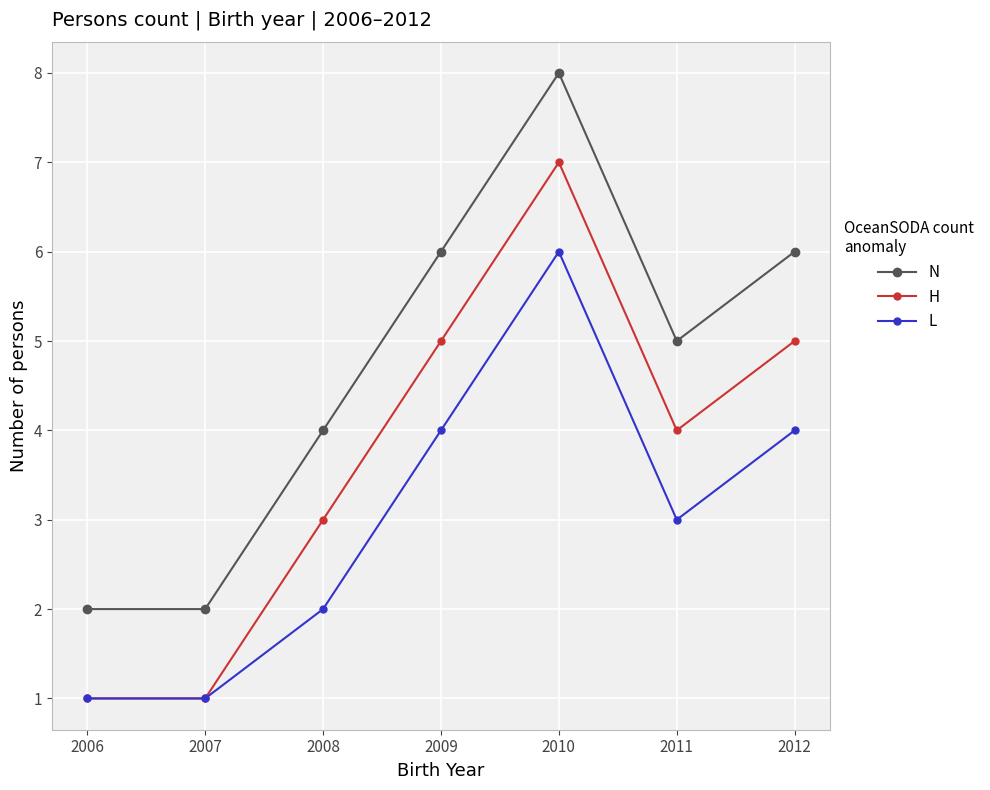

Reading left to right, list all the values displayed in this chart.

N: 2	2	4	6	8	5	6
H: 1	1	3	5	7	4	5
L: 1	1	2	4	6	3	4